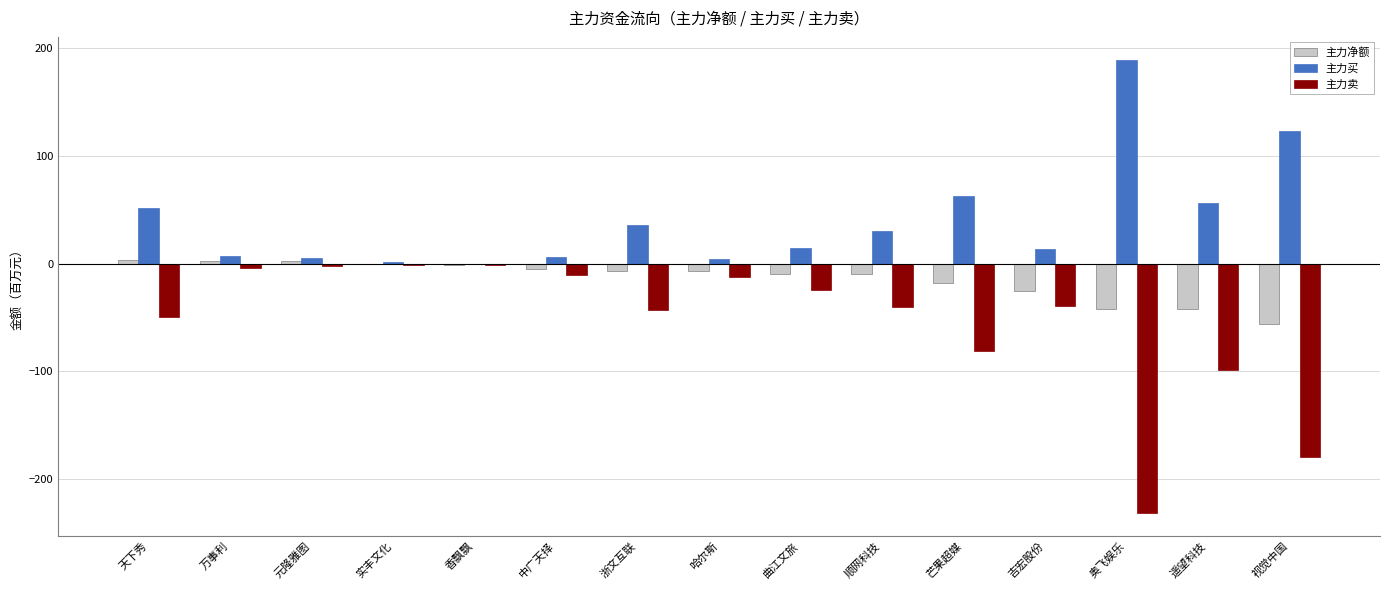

Is it true that 主力净额 equals -17.9 at 芒果超媒?

True